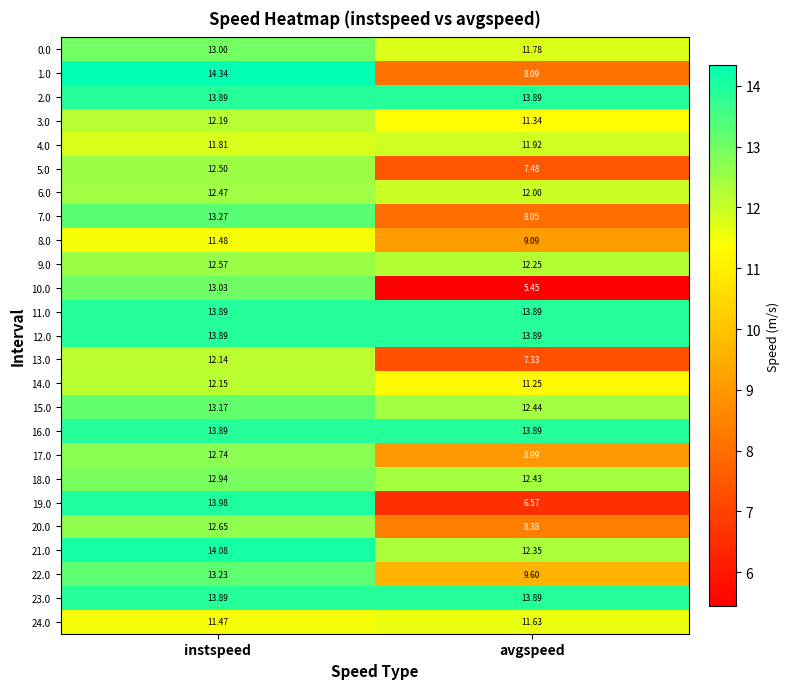

Where does the 20.0 series first go above 12?

instspeed